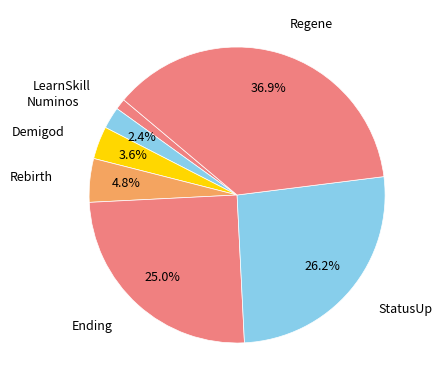

Rank the categories by value from highest to lowest.

Regene, StatusUp, Ending, Rebirth, Demigod, Numinos, LearnSkill